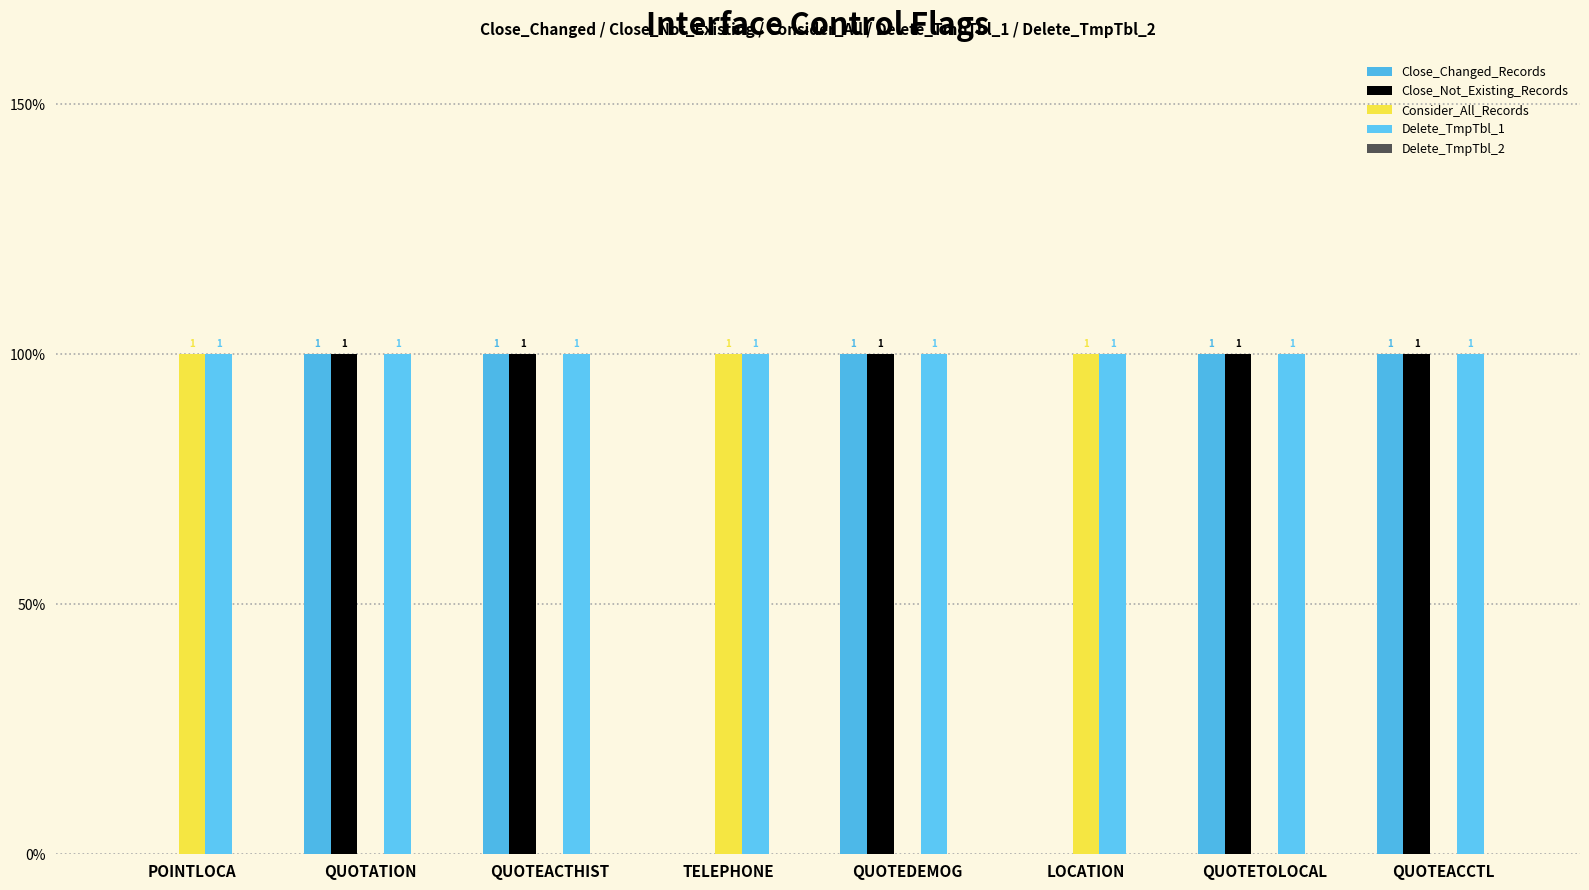

At which label is Consider_All_Records closest to 0?

QUOTATION